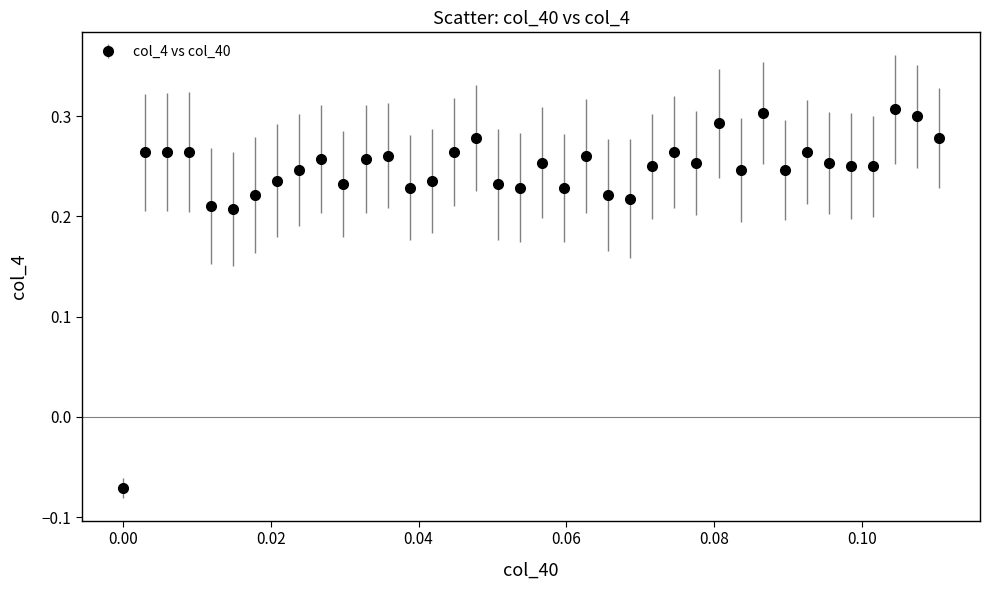

True or false: there are more than 1 points higher than both neighbors.

True